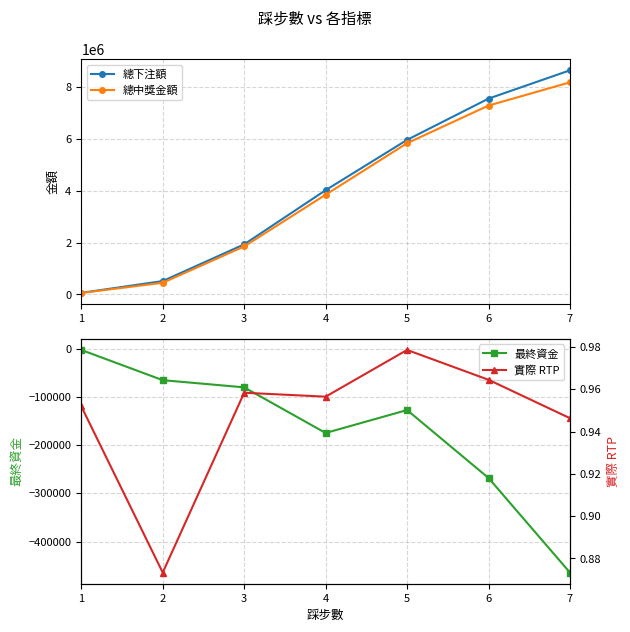

What is the sum of all 總下注額 values?

28706660.0